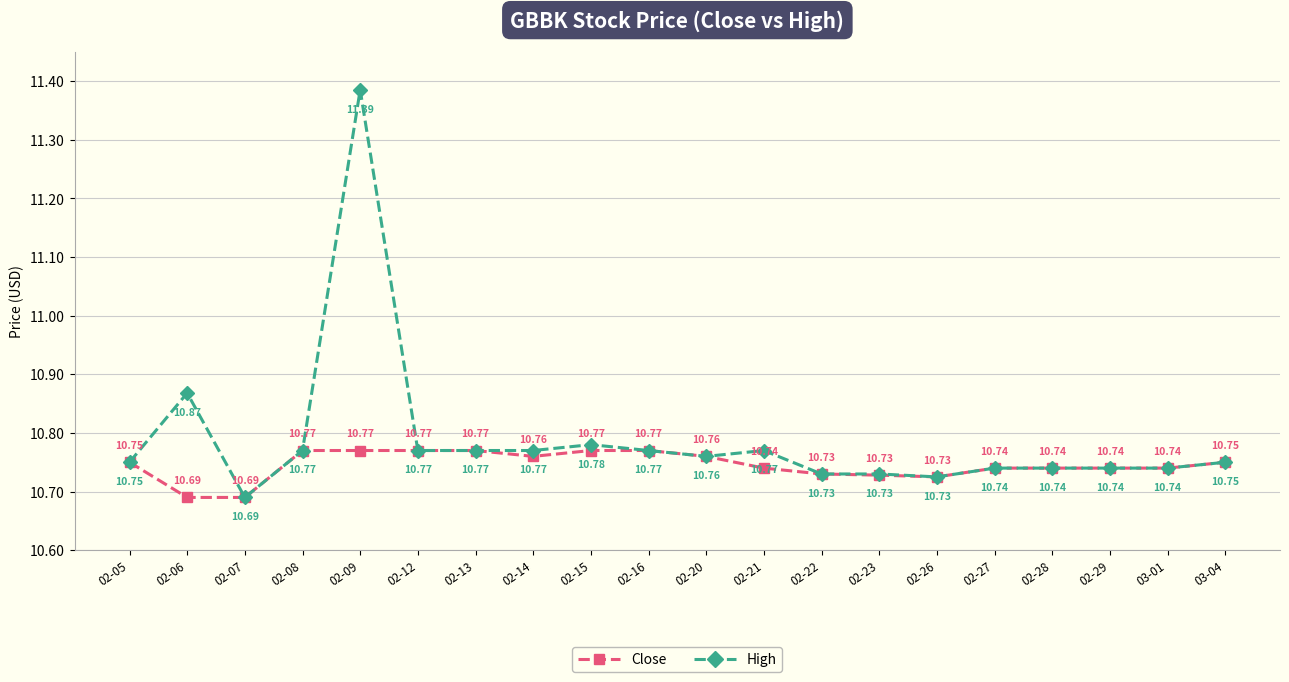

Reading left to right, transcribe all the data shown in this chart.

Close: 02-05=10.8	02-06=10.7	02-07=10.7	02-08=10.8	02-09=10.8	02-12=10.8	02-13=10.8	02-14=10.8	02-15=10.8	02-16=10.8	02-20=10.8	02-21=10.7	02-22=10.7	02-23=10.7	02-26=10.7	02-27=10.7	02-28=10.7	02-29=10.7	03-01=10.7	03-04=10.8
High: 02-05=10.8	02-06=10.9	02-07=10.7	02-08=10.8	02-09=11.4	02-12=10.8	02-13=10.8	02-14=10.8	02-15=10.8	02-16=10.8	02-20=10.8	02-21=10.8	02-22=10.7	02-23=10.7	02-26=10.7	02-27=10.7	02-28=10.7	02-29=10.7	03-01=10.7	03-04=10.8